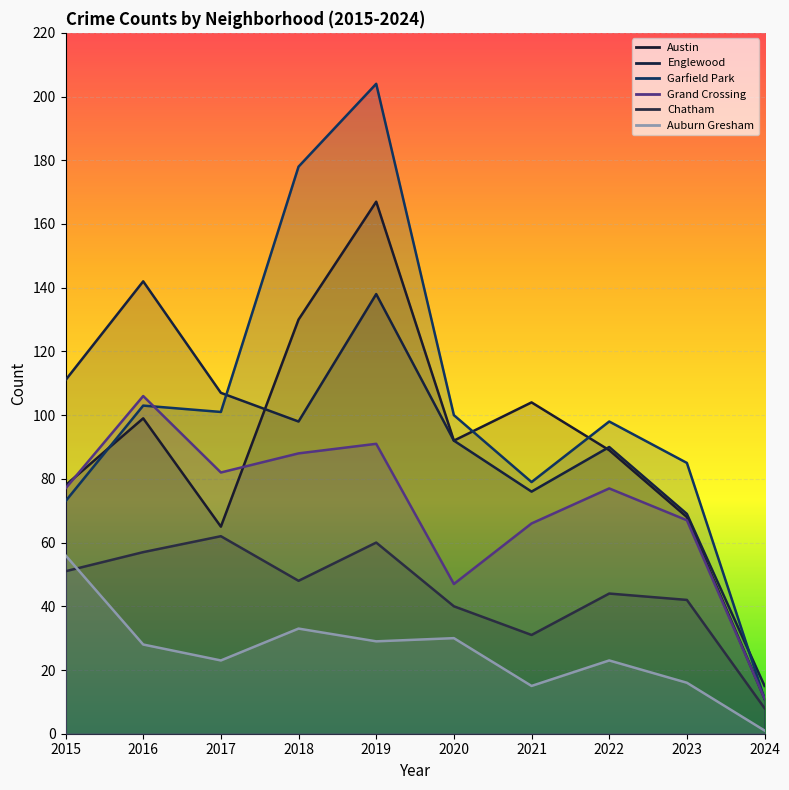

What is the approximate value of Grand Crossing at 2020?

47